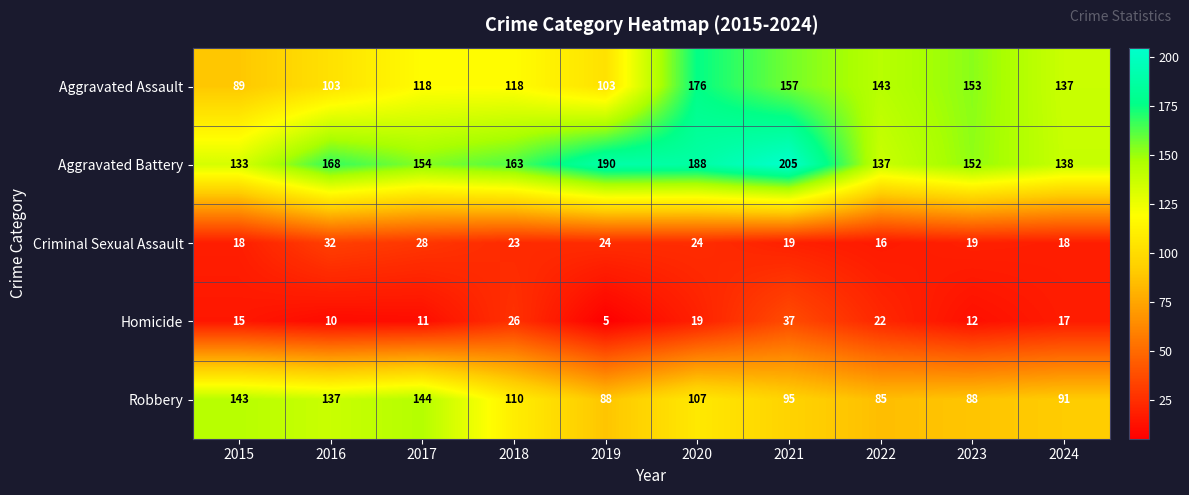

Rank the series at 2022 from highest to lowest value.

Aggravated Assault, Aggravated Battery, Robbery, Homicide, Criminal Sexual Assault